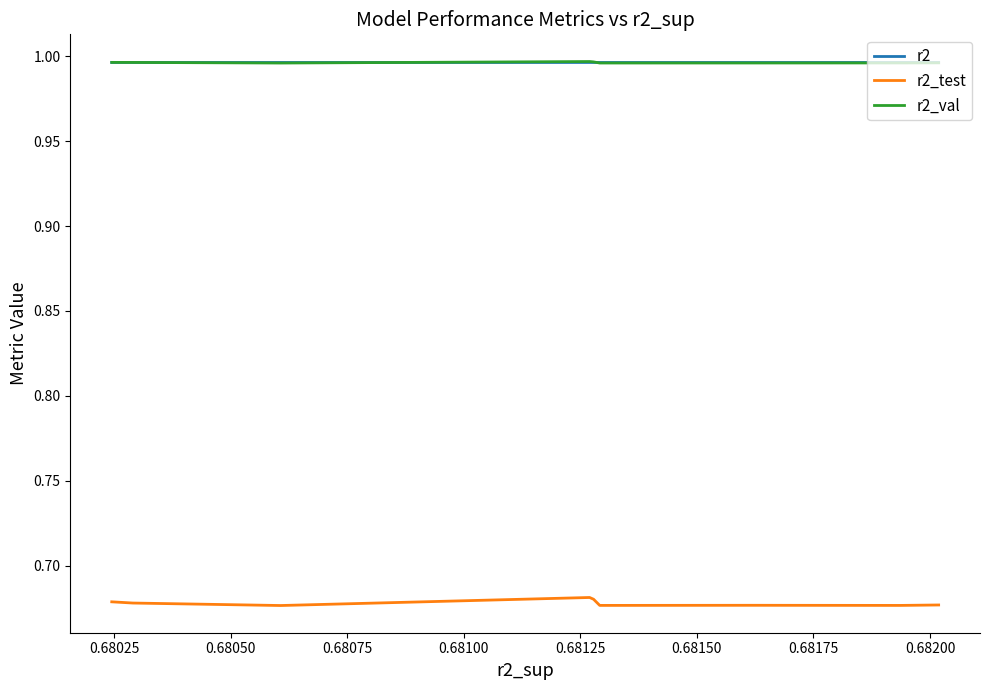

Which series has the largest range (max minus min)?

r2_test